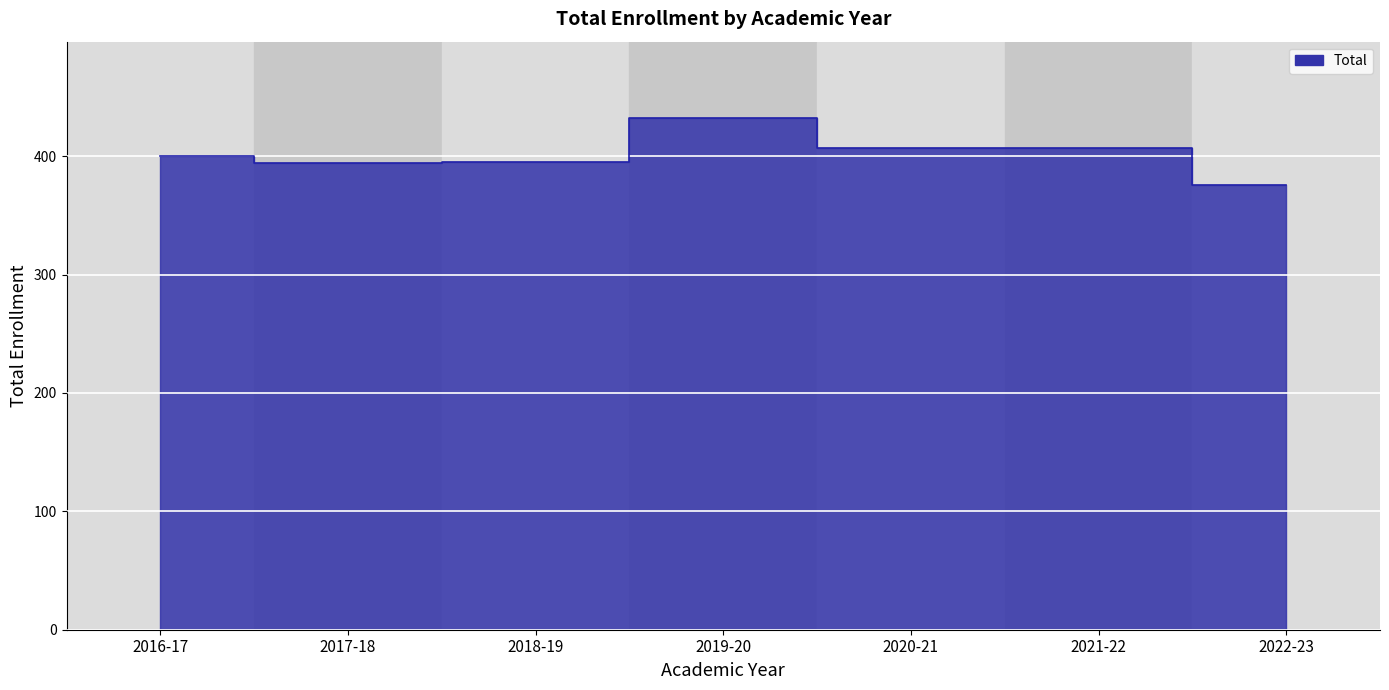

True or false: the data shows 661 at 2016-17.

False